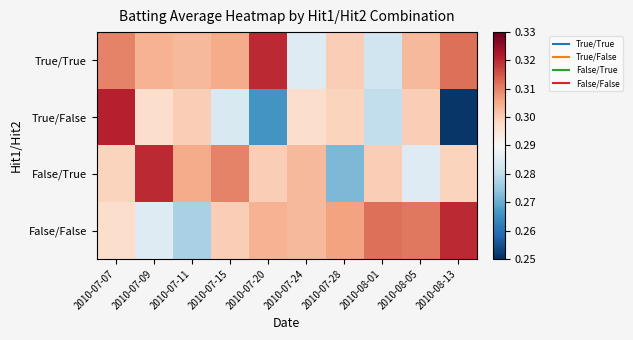

Between 2010-07-24 and 2010-08-13, which series saw the biggest shift?

True/False